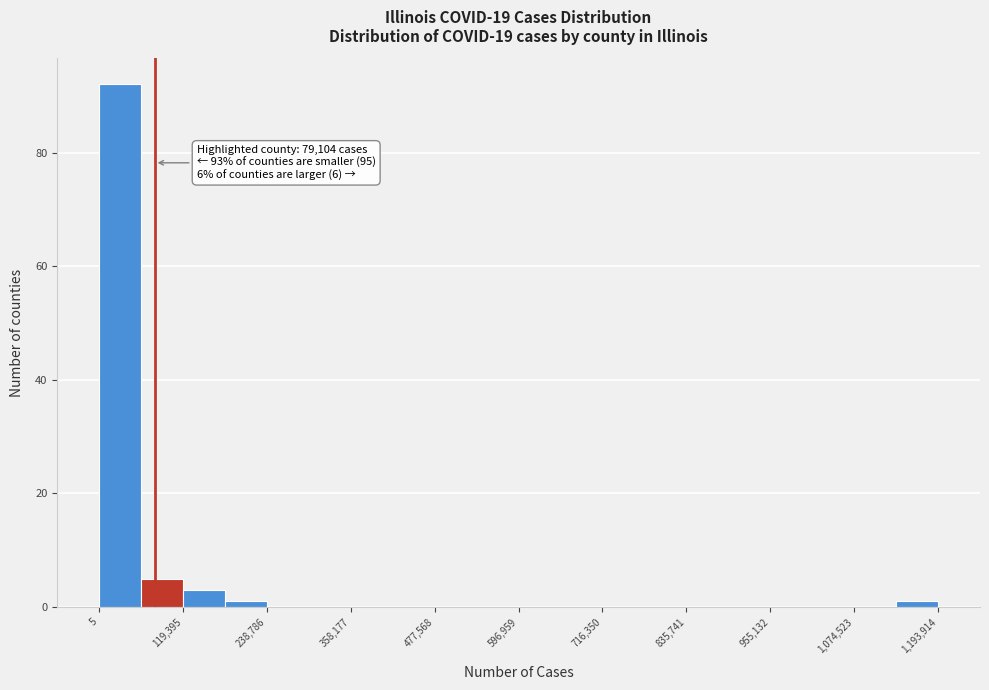

Read against the x-axis, roughly where is the centre of the tallest bar?

20000